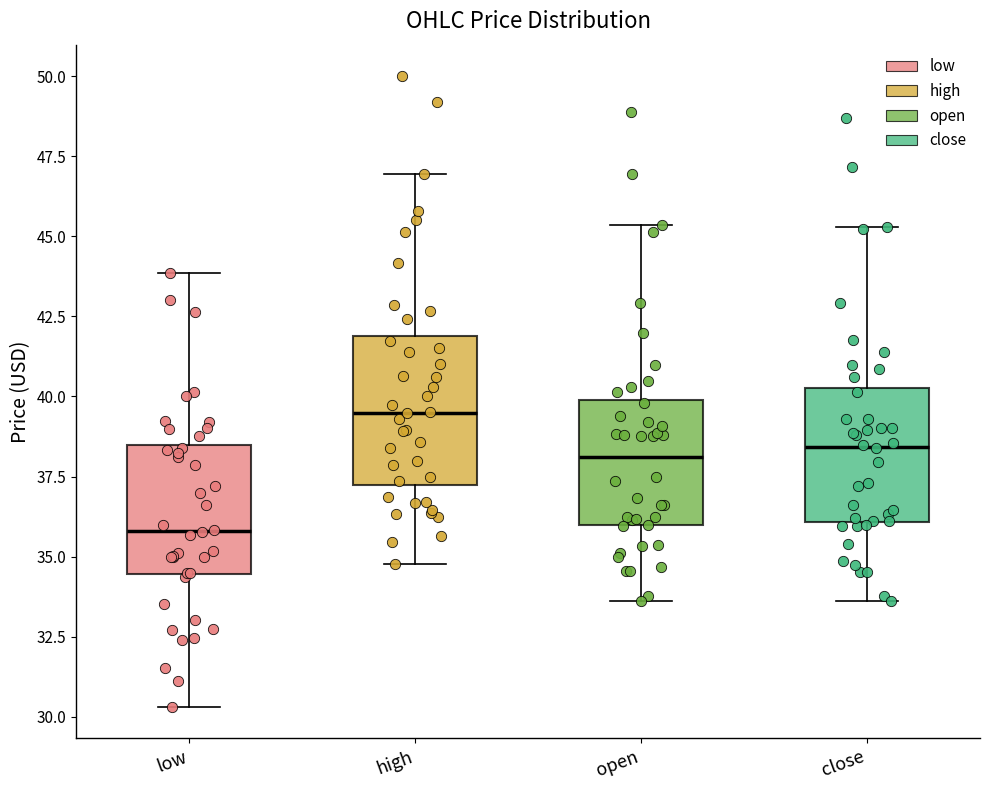

Reading left to right, read every box against the y-axis: the position of its median line, the range the box covers, and the ends of its whiskers. The values are not printed on the chart, so give them approximately, as read against the axis.

low: median 36.0, box 34.5 to 38.5, whiskers 30.5 to 44.0
high: median 39.5, box 37.0 to 42.0, whiskers 35.0 to 47.0
open: median 38.0, box 36.0 to 40.0, whiskers 33.5 to 45.5
close: median 38.5, box 36.0 to 40.5, whiskers 33.5 to 45.5